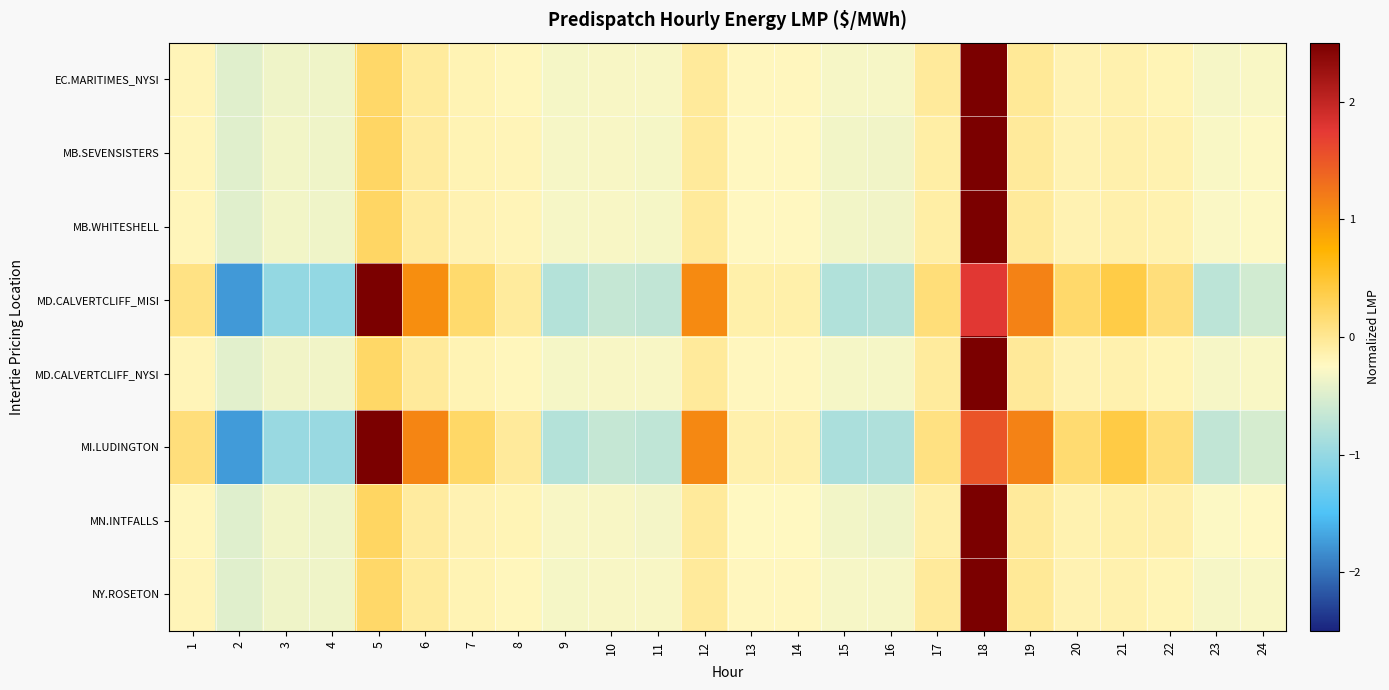

What is the maximum value shown in the chart?

4.7